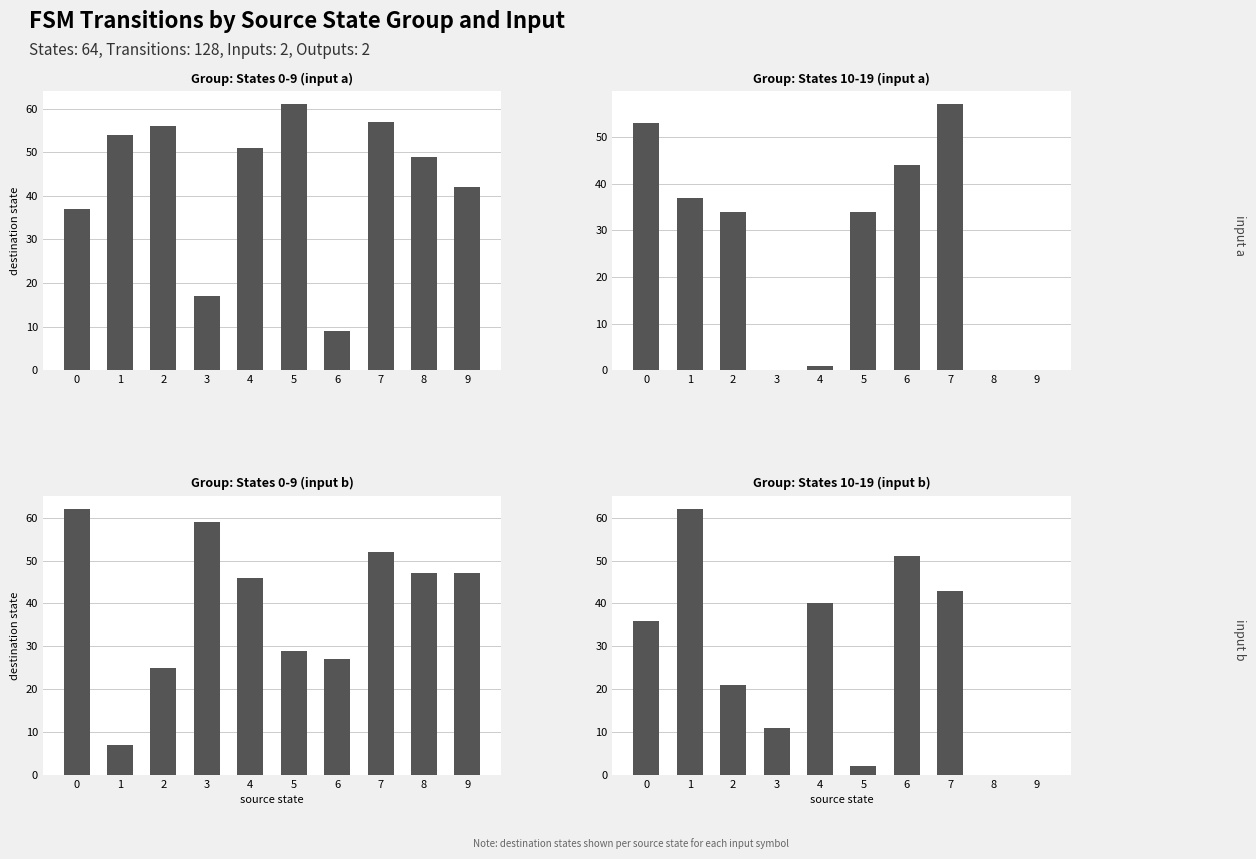

How many bars are there in total?

40